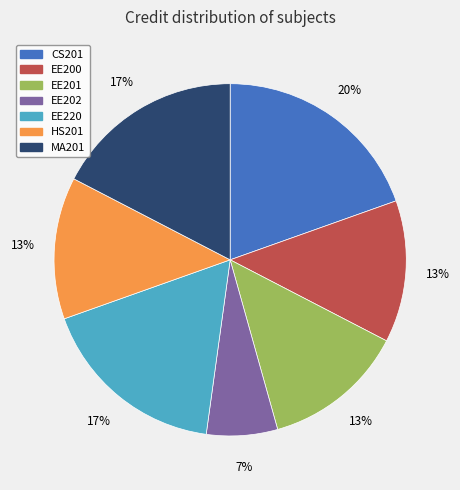

Does any single category account for the majority?

No